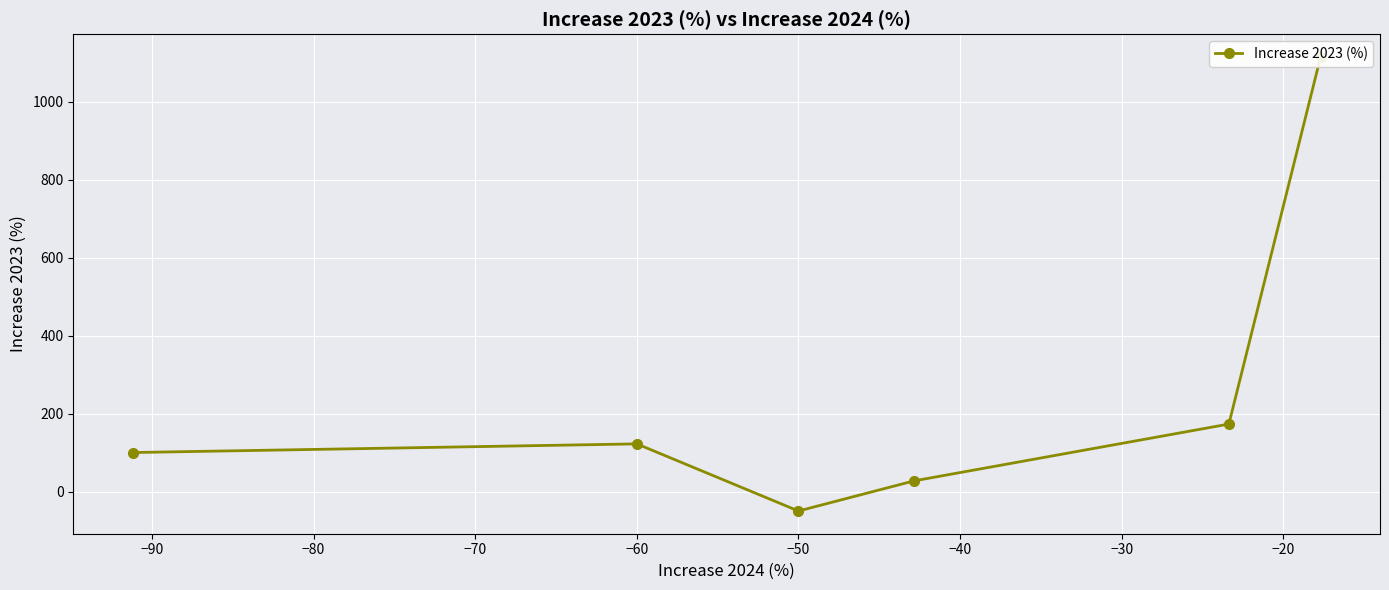

How many data points does each series have?

6